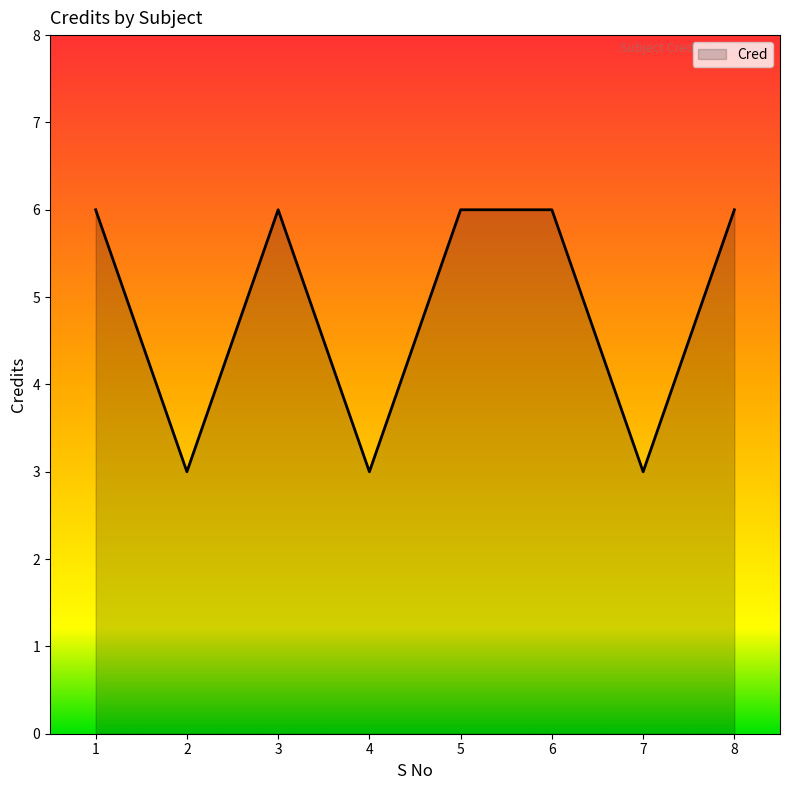

The chart shows a value of 6 at 6. True or false?

True